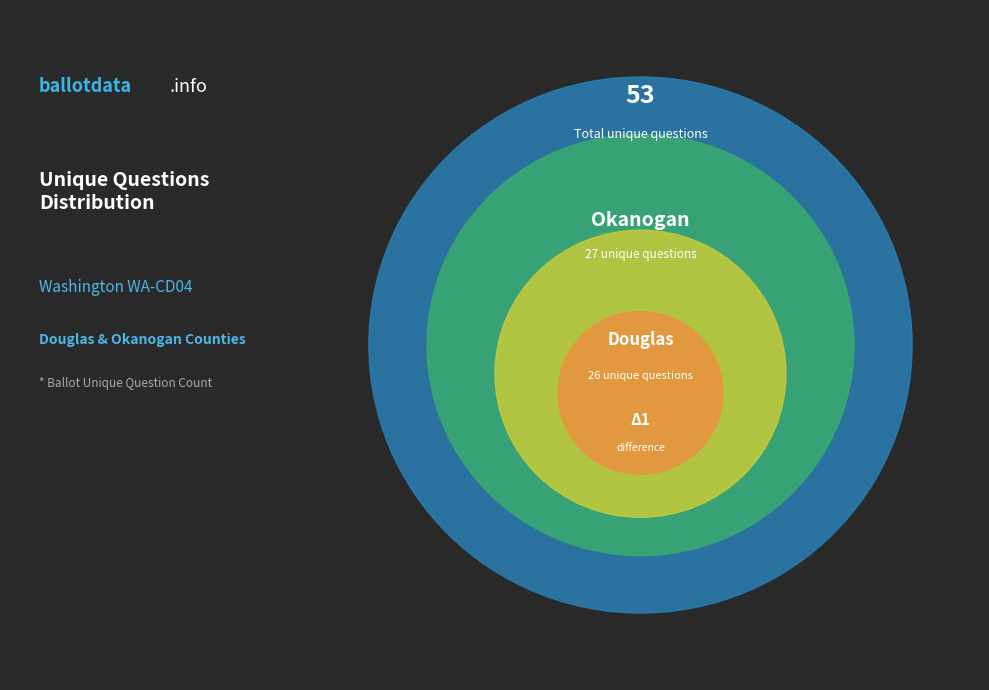

To the nearest percent, what portion does Okanogan (47641) represent?

51%